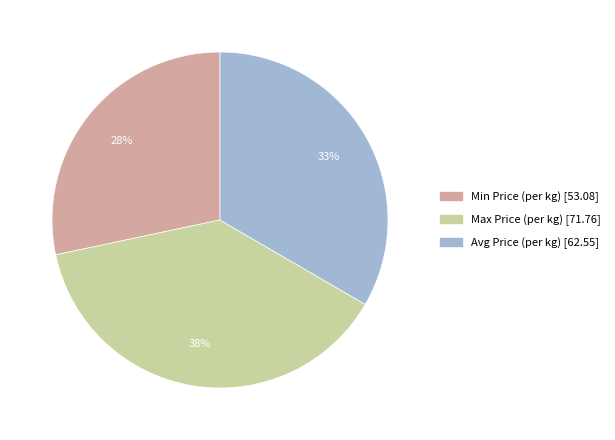

Does any single category account for the majority?

No